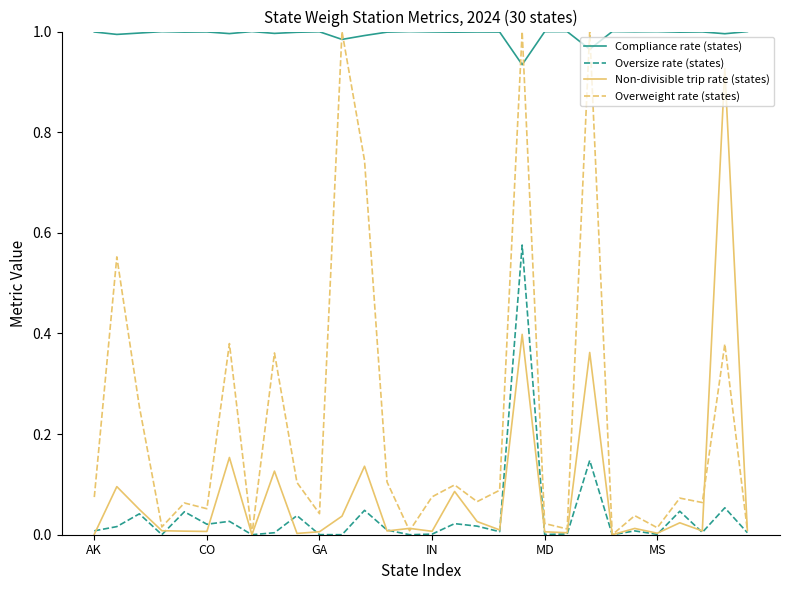

Which series has the largest total across all categories?

Compliance rate (states)